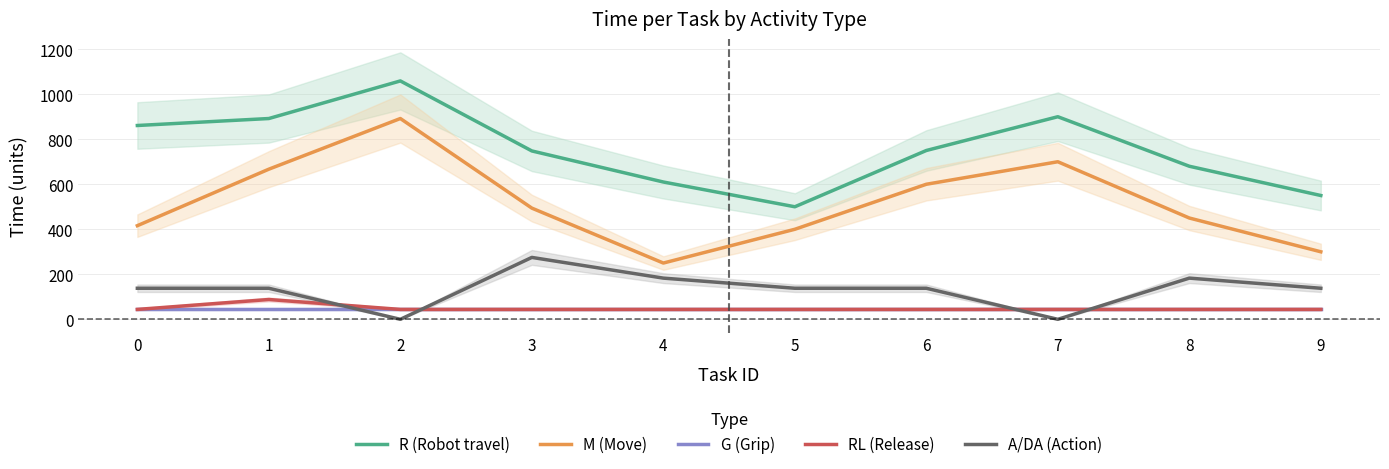

Which series changed the most between 3 and 4?

M (Move)